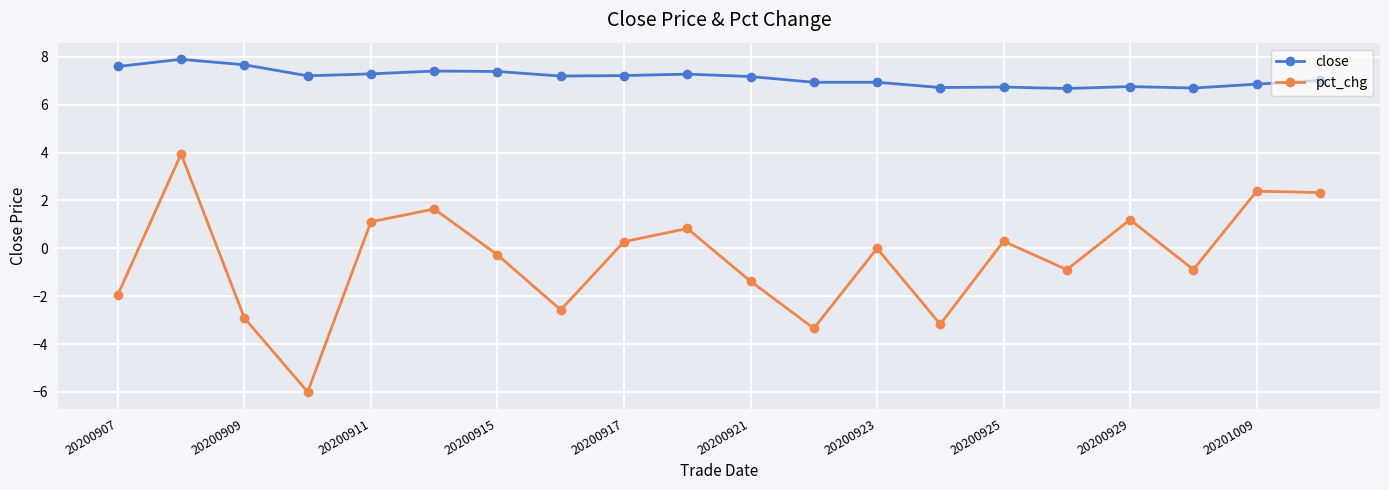

Rank the series by their maximum value, from lowest to highest.

pct_chg, close